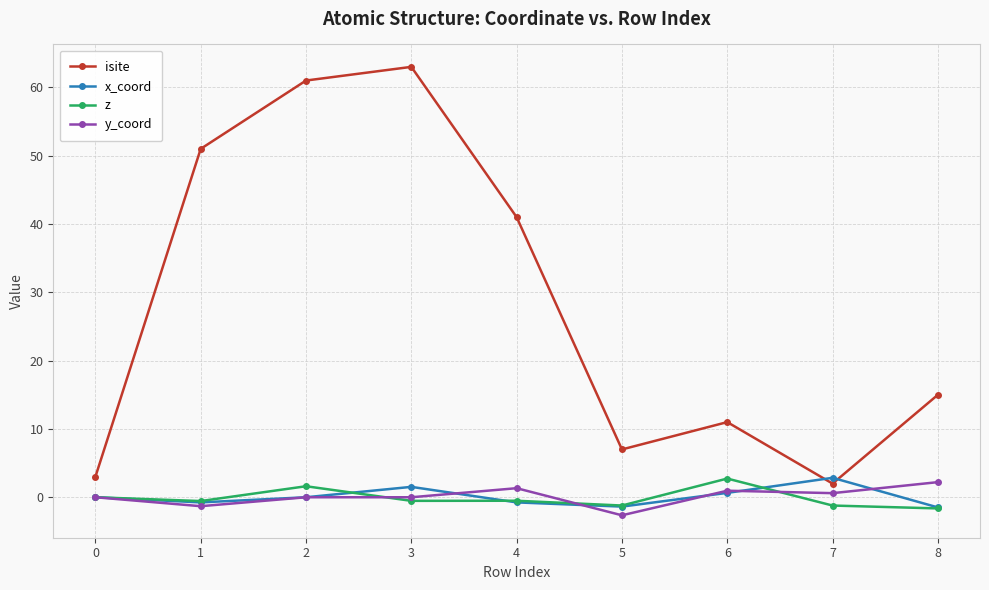

Is this an area chart (filled region under the line)?

No